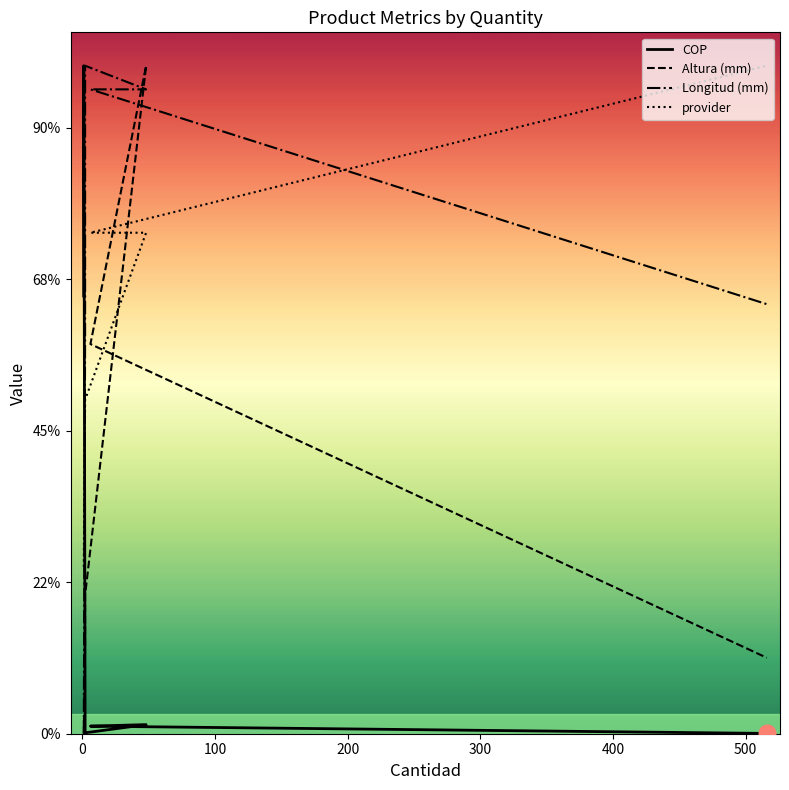

What position from the right is 0?

6